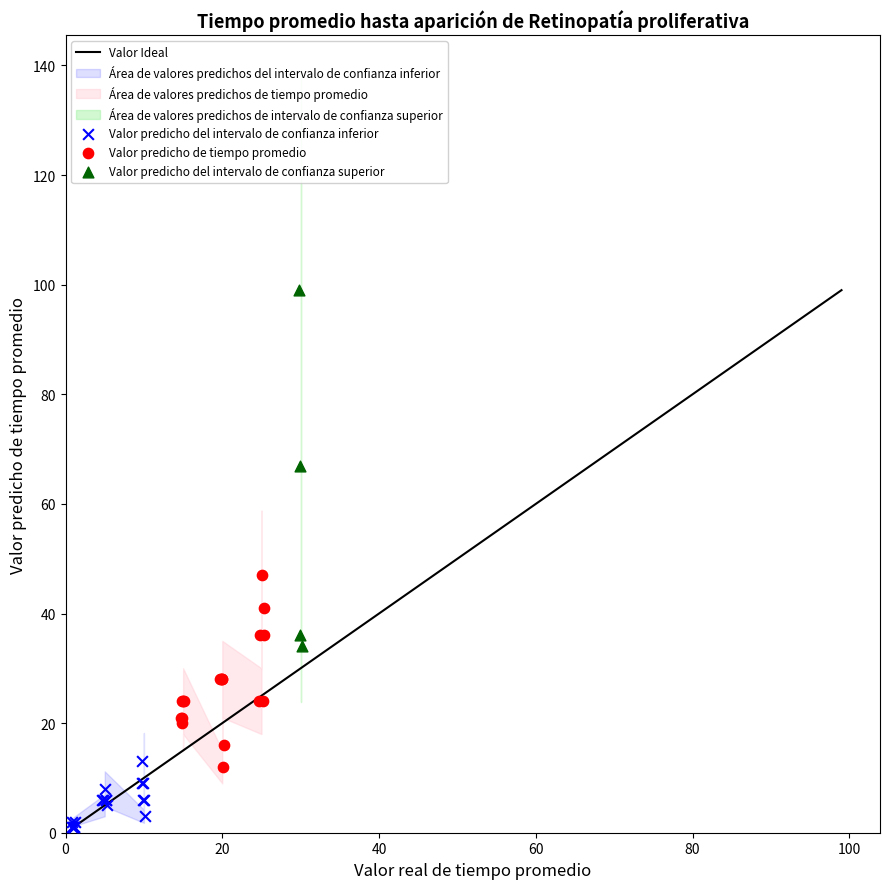

Which series reaches the minimum Y coordinate?

Valor predicho del intervalo de confianza inferior